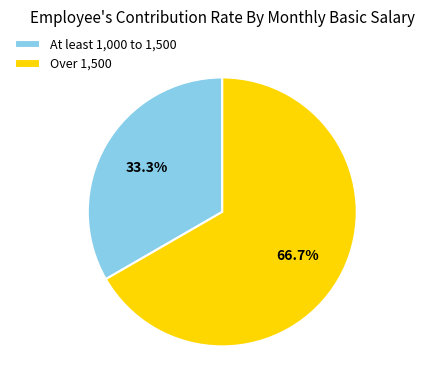

Which slice is the smallest?

At least 1,000 to 1,500